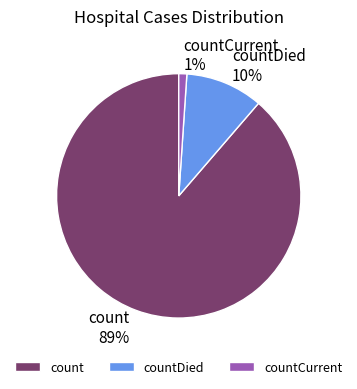

To the nearest percent, what is the combined percentage of count and countCurrent?

90%